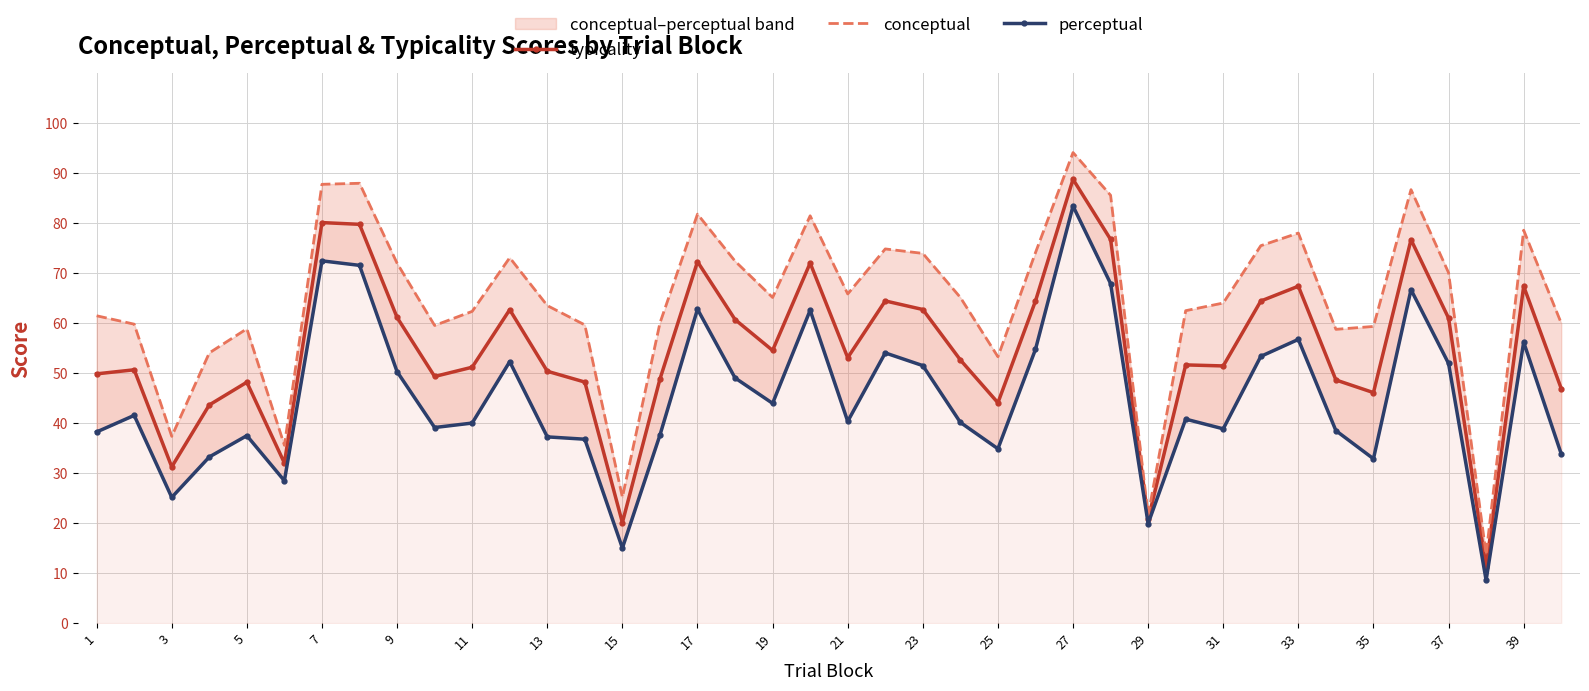

True or false: typicality has more than 0 interior local peaks.

True